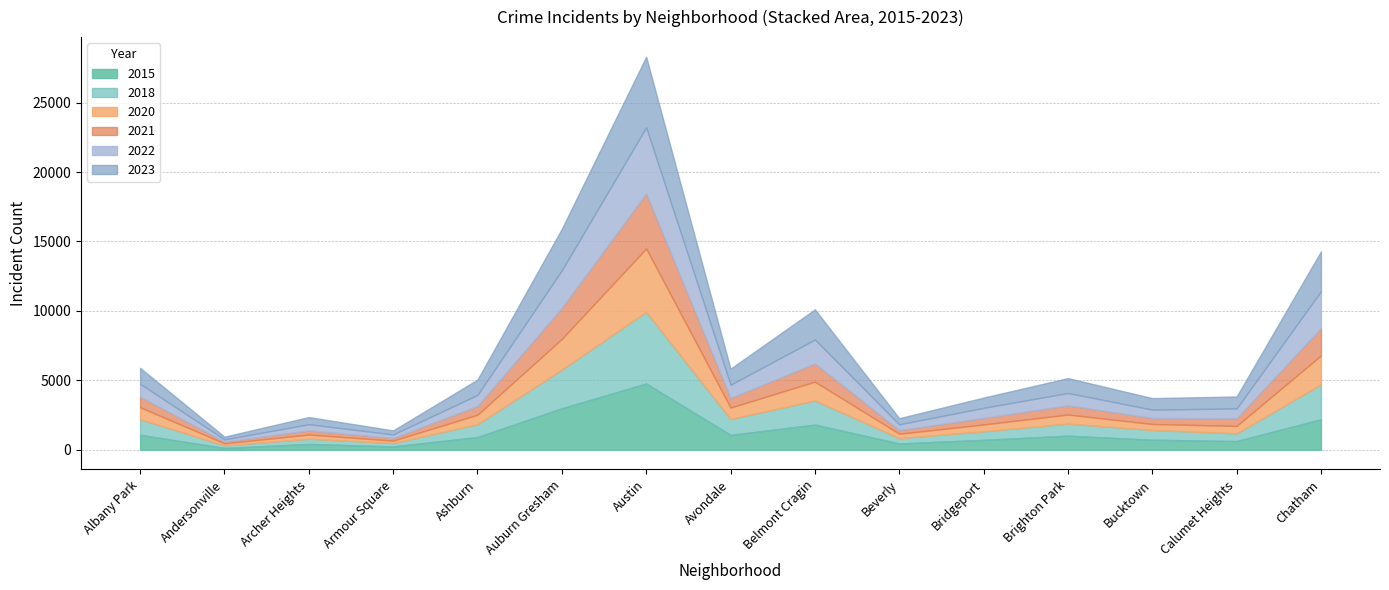

What is the smallest value displayed?

123